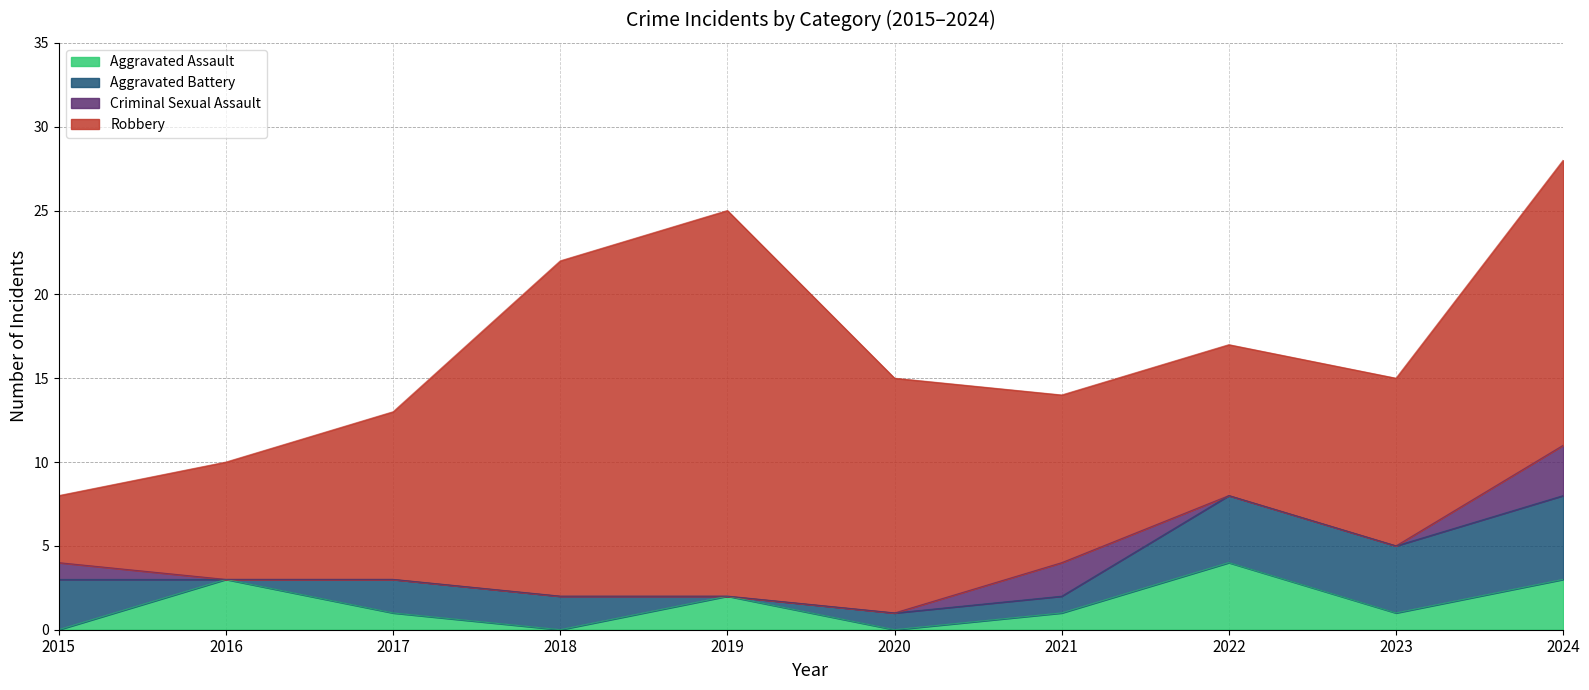

What is the average value of the Aggravated Battery series?

2